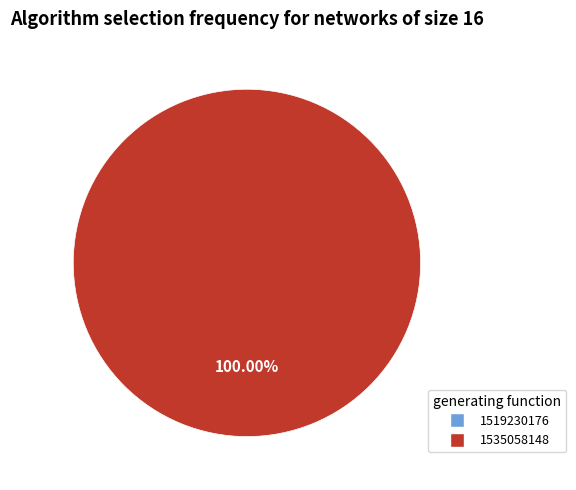

Does any single category account for the majority?

Yes